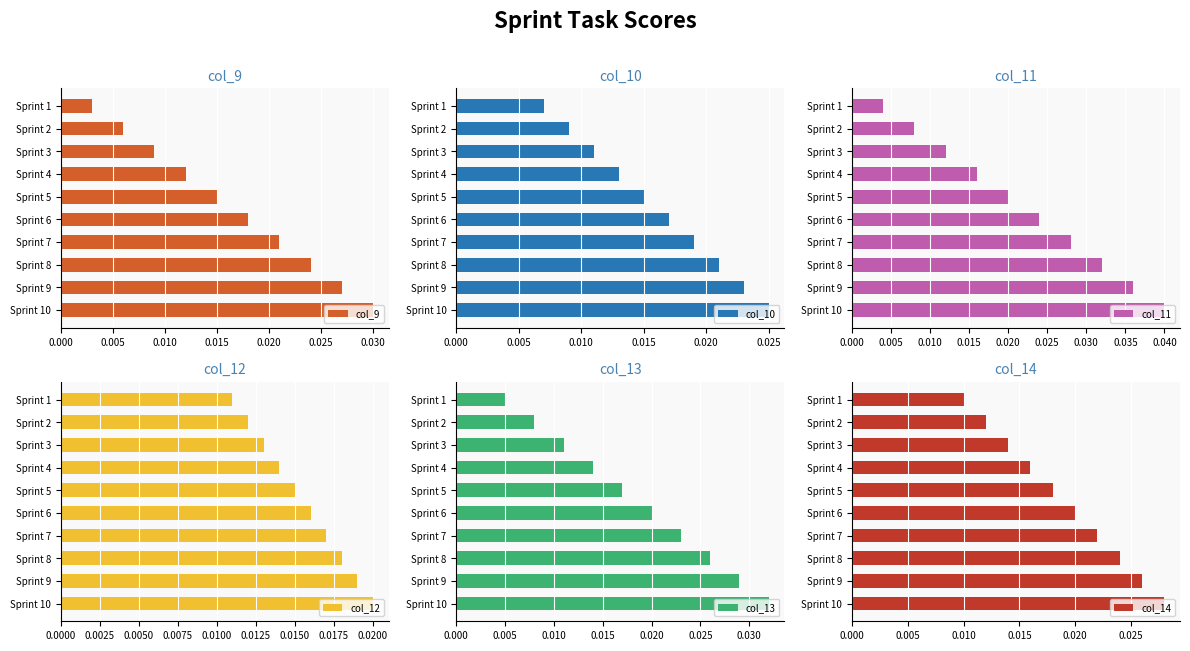

Count the col_9 values in the range 0 to 1.

10